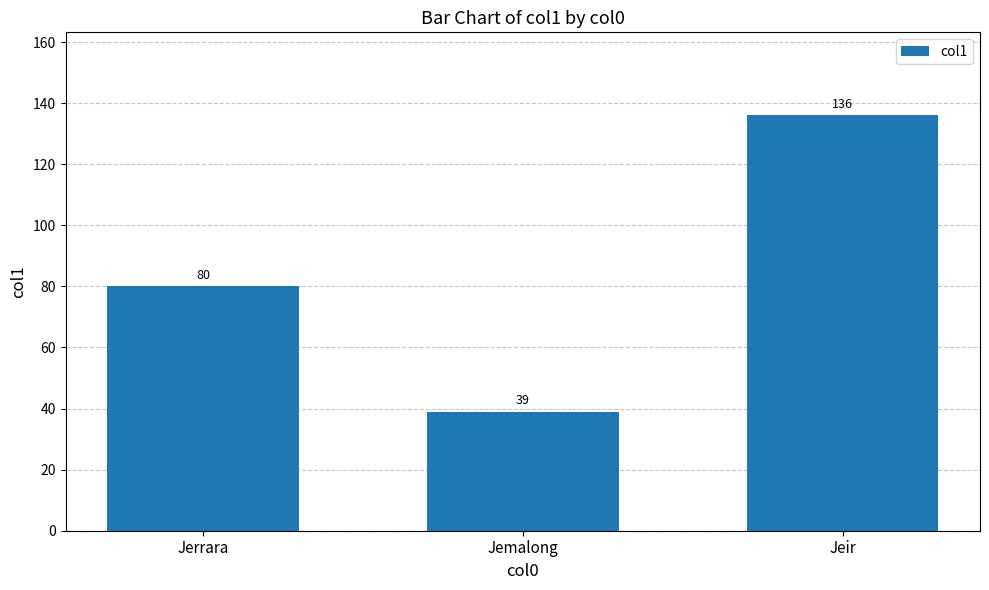

Count the number of data series in this chart.

1